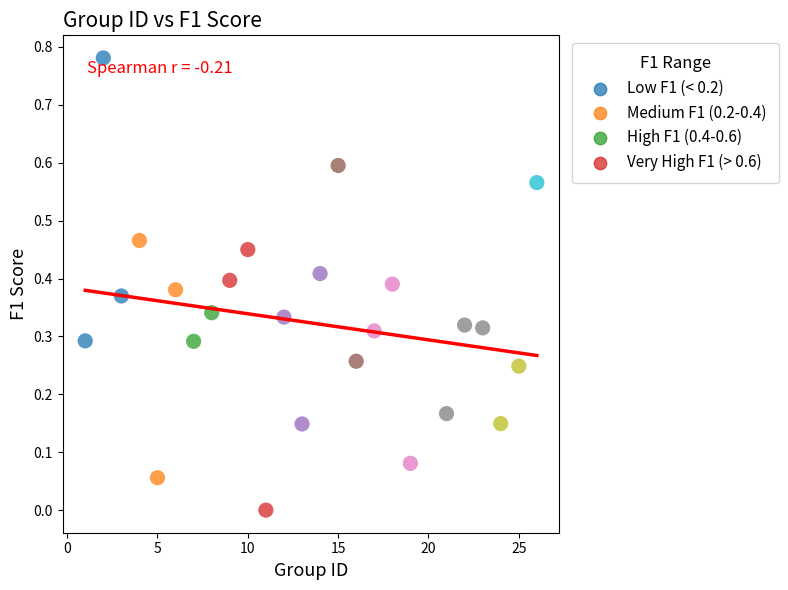

What is the range of X values (max minus min)?

25.0